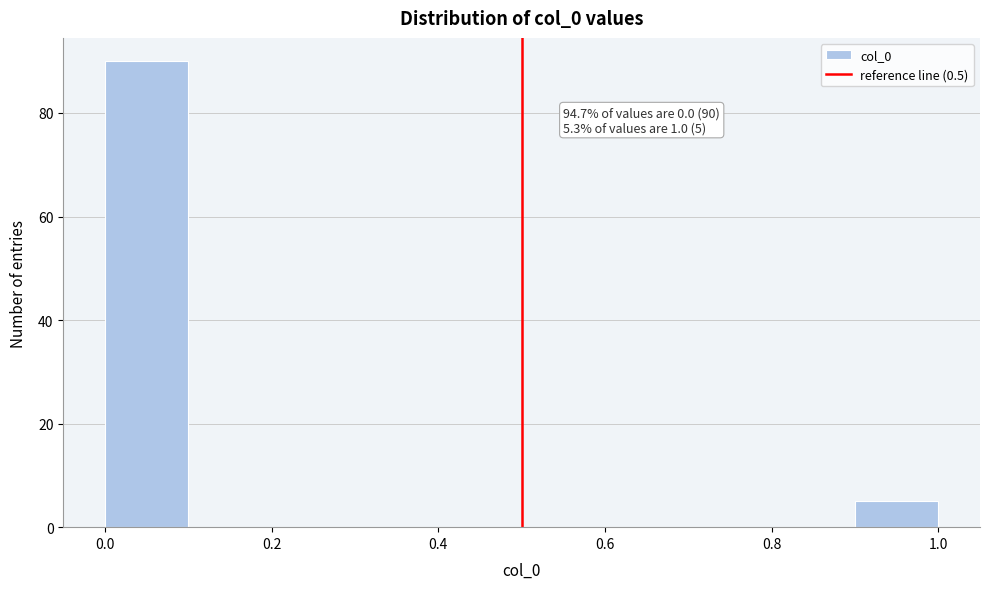

Over which range of the x-axis is the bar tallest?

0.0 to 0.1